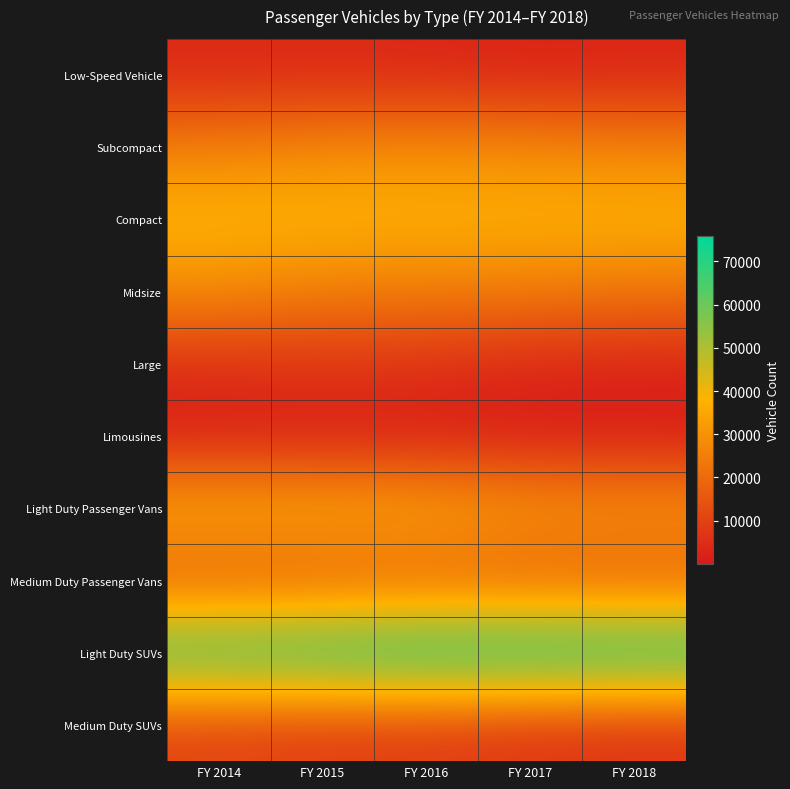

Reading left to right, transcribe all the data shown in this chart.

Low-Speed Vehicle: FY 2014=3830	FY 2015=3686	FY 2016=3257	FY 2017=2369	FY 2018=2931
Subcompact: FY 2014=25076	FY 2015=27356	FY 2016=28309	FY 2017=27566	FY 2018=25977
Compact: FY 2014=39079	FY 2015=38766	FY 2016=38155	FY 2017=38043	FY 2018=38674
Midsize: FY 2014=28271	FY 2015=24775	FY 2016=24442	FY 2017=24558	FY 2018=22656
Large: FY 2014=5760	FY 2015=7150	FY 2016=6216	FY 2017=3516	FY 2018=2929
Limousines: FY 2014=126	FY 2015=83	FY 2016=85	FY 2017=52	FY 2018=3
Light Duty Passenger Vans: FY 2014=37439	FY 2015=37448	FY 2016=36620	FY 2017=32379	FY 2018=31734
Medium Duty Passenger Vans: FY 2014=14515	FY 2015=14617	FY 2016=15963	FY 2017=15364	FY 2018=15266
Light Duty SUVs: FY 2014=70235	FY 2015=73203	FY 2016=75614	FY 2017=75850	FY 2018=75117
Medium Duty SUVs: FY 2014=9978	FY 2015=8235	FY 2016=8170	FY 2017=6284	FY 2018=5780